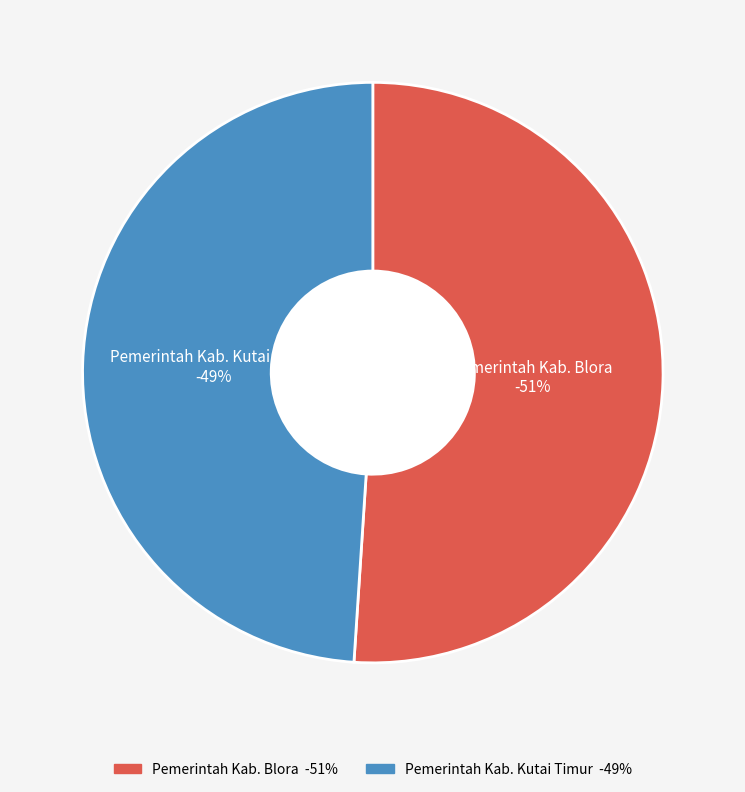

Rank the categories by value from highest to lowest.

Pemerintah Kab. Blora, Pemerintah Kab. Kutai Timur